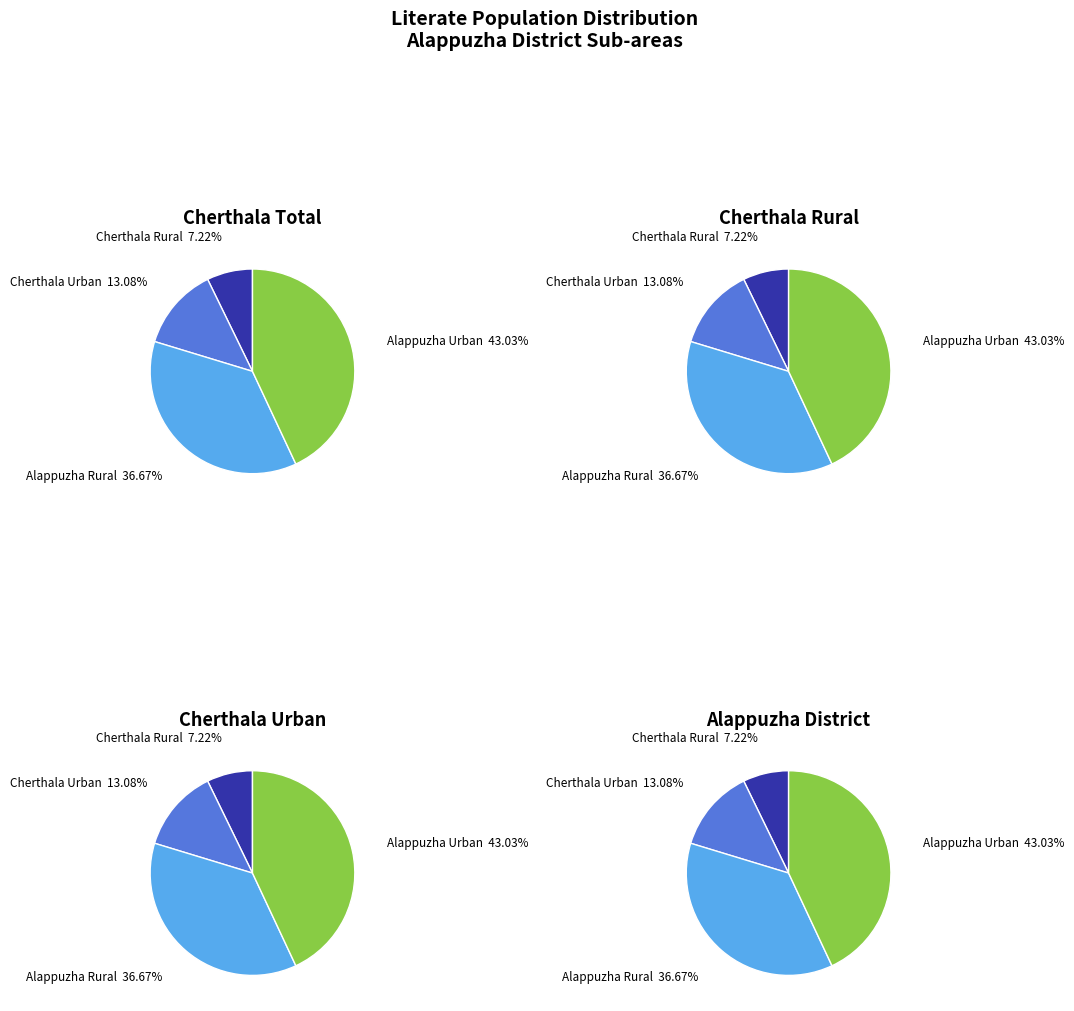

Which category has the smallest portion of the pie?

Cherthala Rural